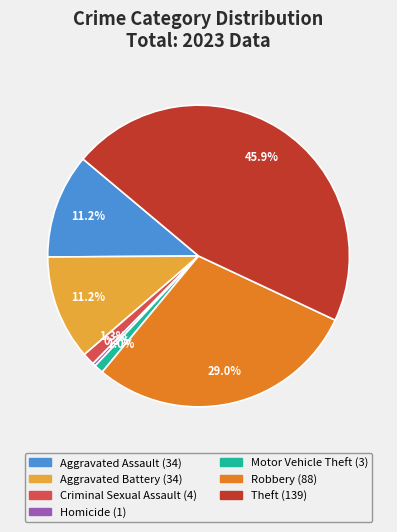

Is there any slice that represents more than half of the pie?

No